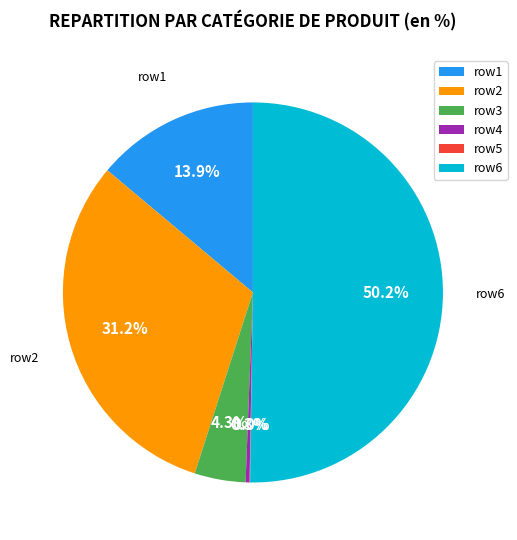

To the nearest percent, what is the average slice percentage?

17%